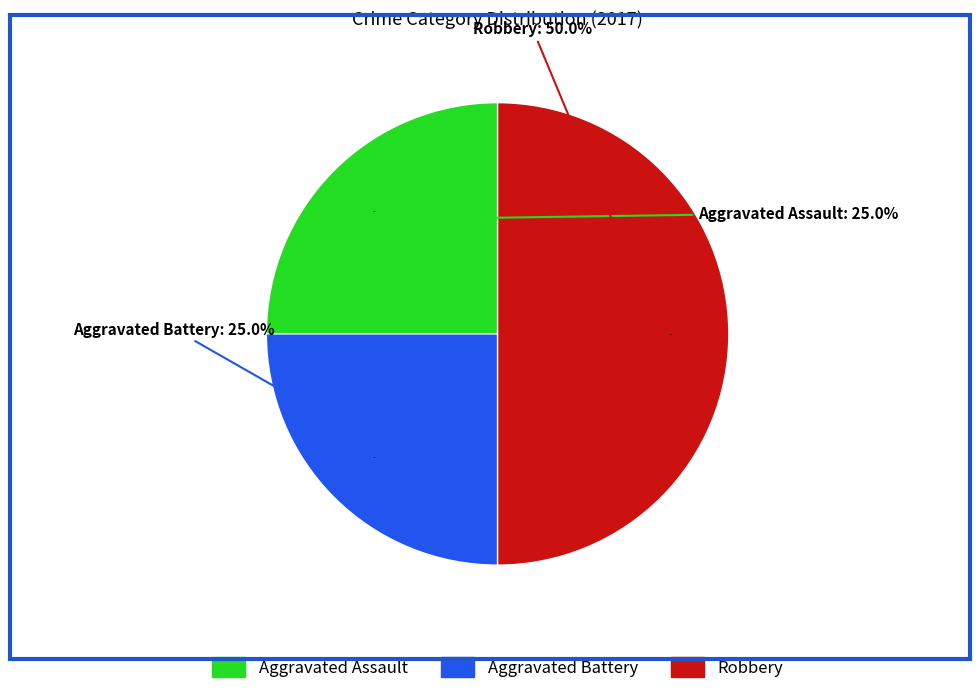

Rank the categories by value from highest to lowest.

Robbery, Aggravated Assault, Aggravated Battery